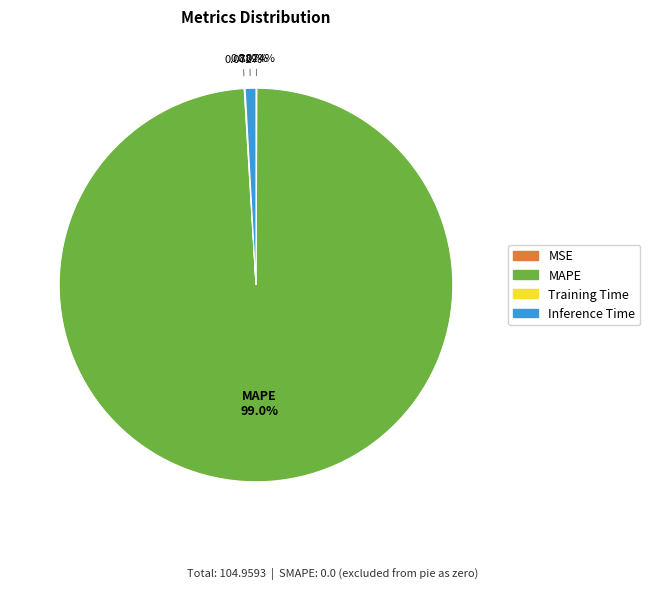

Is the sum of MAPE and Inference Time greater than half?

Yes